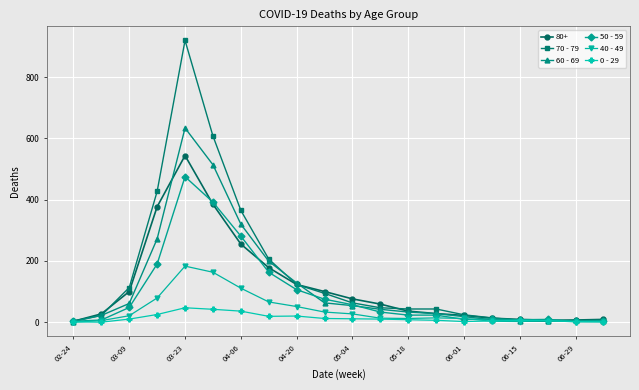

List the series in order of their peak value, lowest first.

0 - 29, 40 - 49, 50 - 59, 80+, 60 - 69, 70 - 79